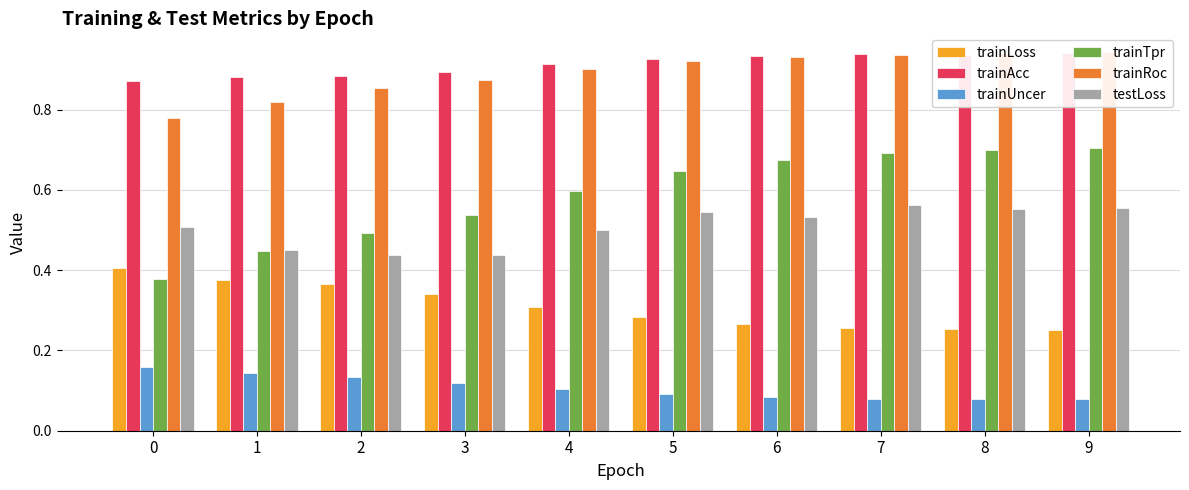

What is the spread (max minus min) of values at 0?

0.7